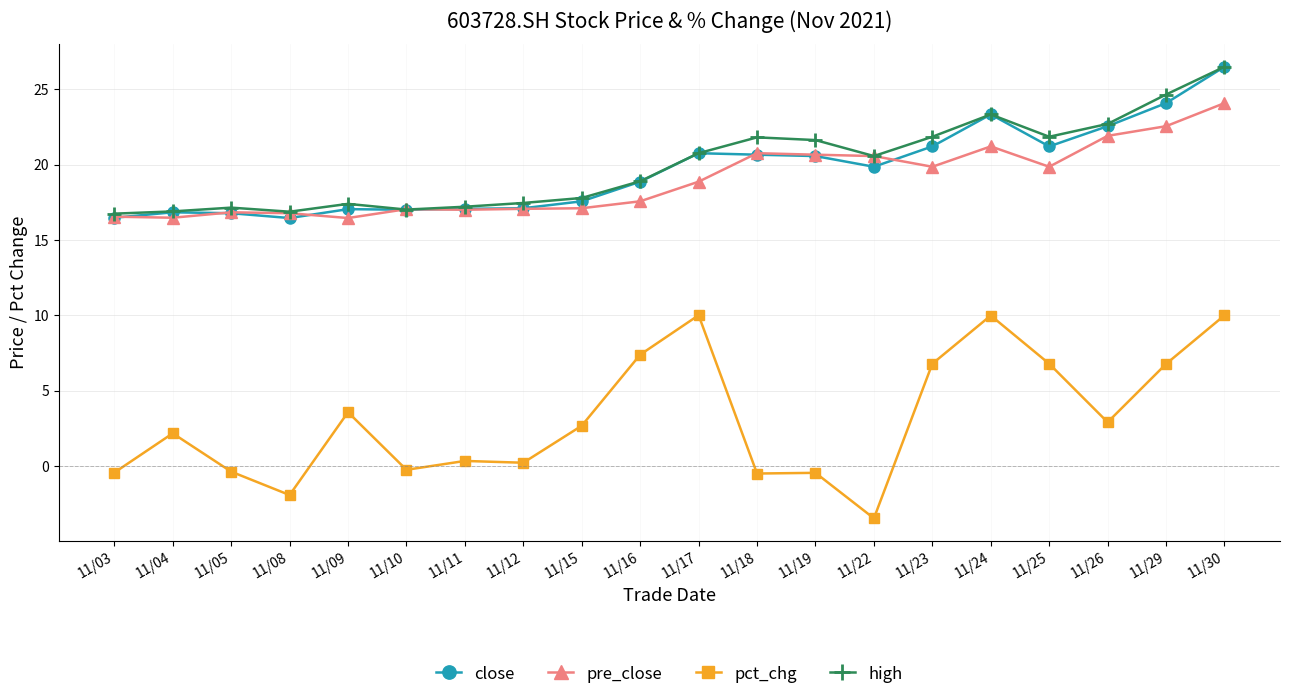

At which label does pre_close reach its peak?

11/30